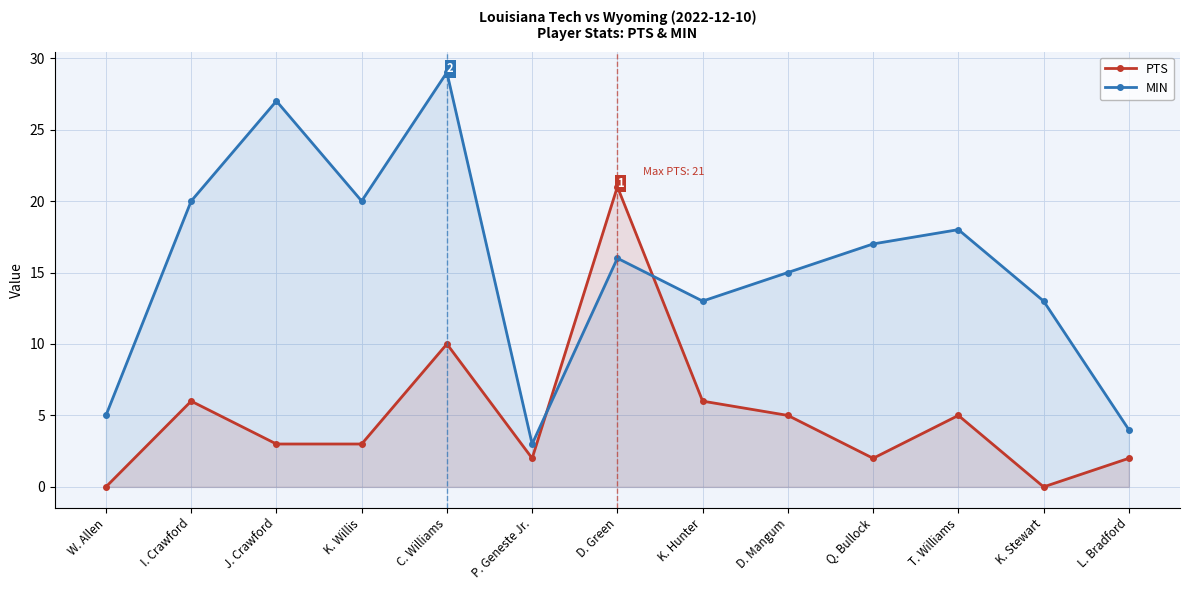

What is the sum of the MIN values at L. Bradford and C. Williams?

33